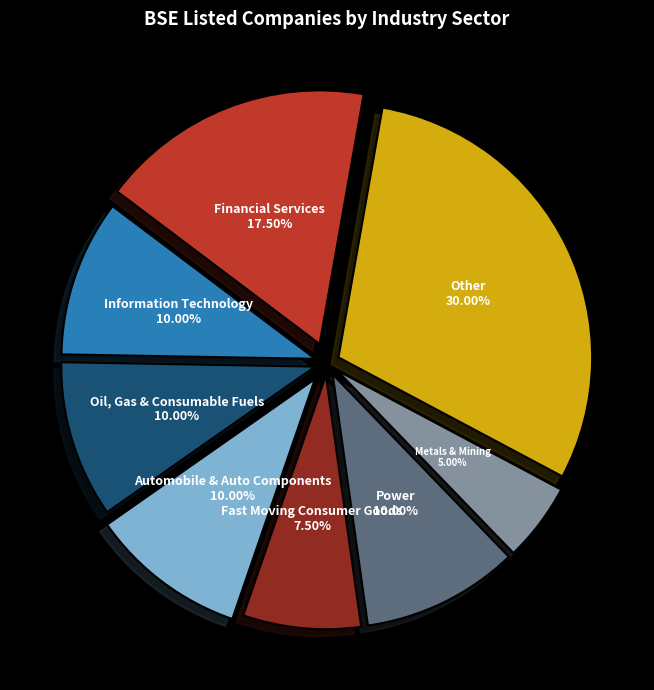

The Fast Moving Consumer Goods slice represents 18% of the pie. True or false?

False